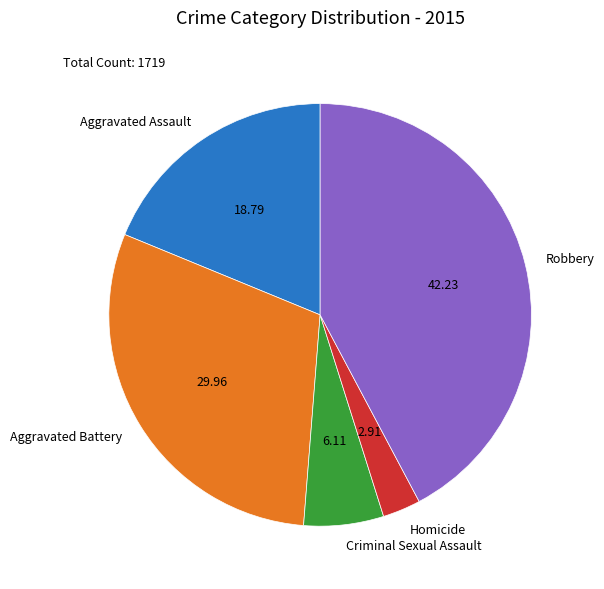

Which slice is the largest?

Robbery